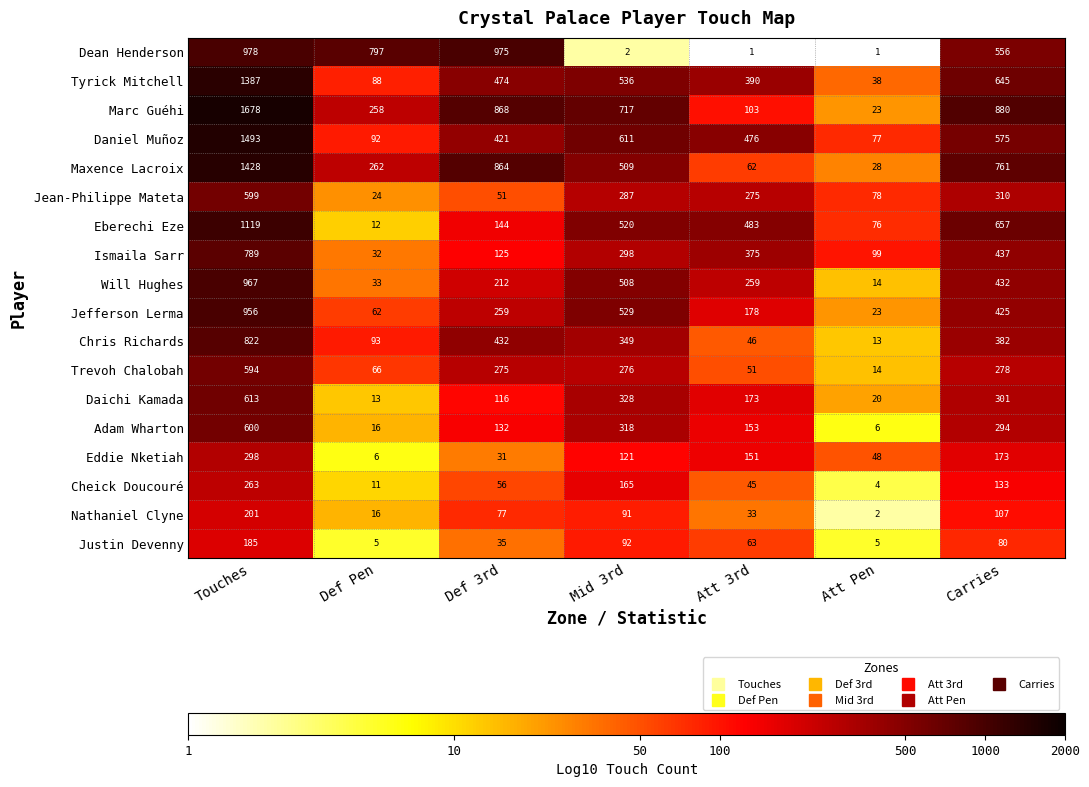

Rank the series at Touches from lowest to highest value.

Justin Devenny, Nathaniel Clyne, Cheick Doucouré, Eddie Nketiah, Trevoh Chalobah, Jean-Philippe Mateta, Adam Wharton, Daichi Kamada, Ismaila Sarr, Chris Richards, Jefferson Lerma, Will Hughes, Dean Henderson, Eberechi Eze, Tyrick Mitchell, Maxence Lacroix, Daniel Muñoz, Marc Guéhi